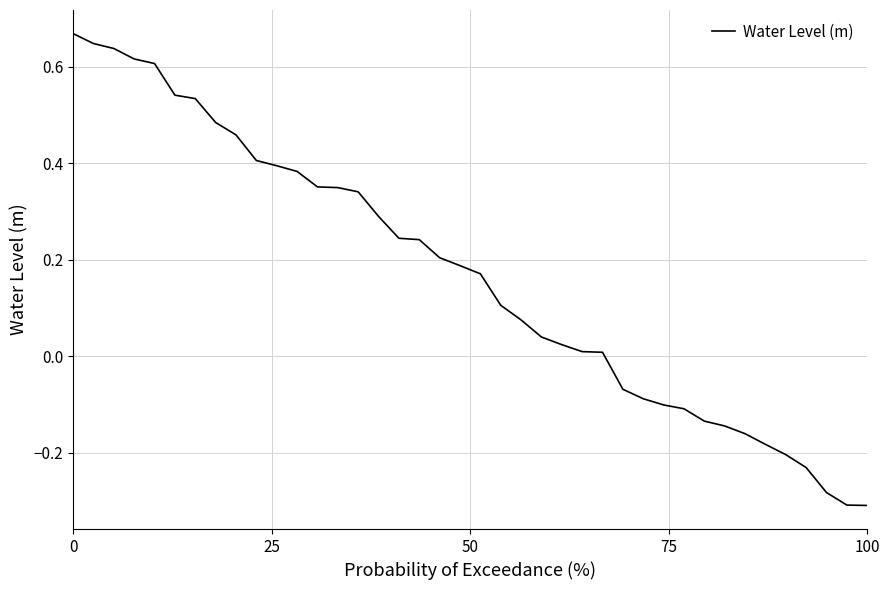

How many positive values are there?

27